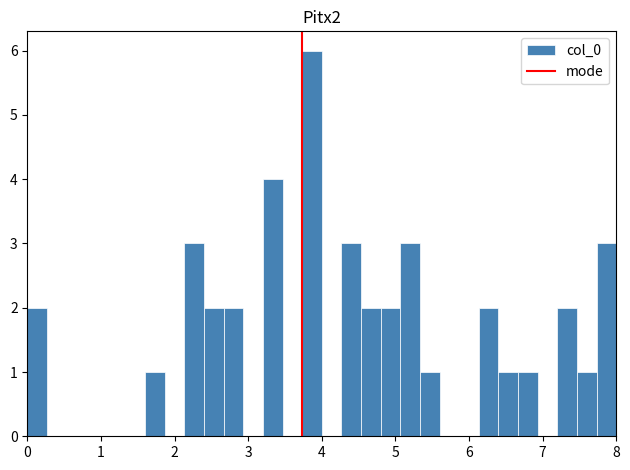

Around what value on the x-axis is the tallest bar? Give the approximate position of its centre, as read against the axis.

3.9